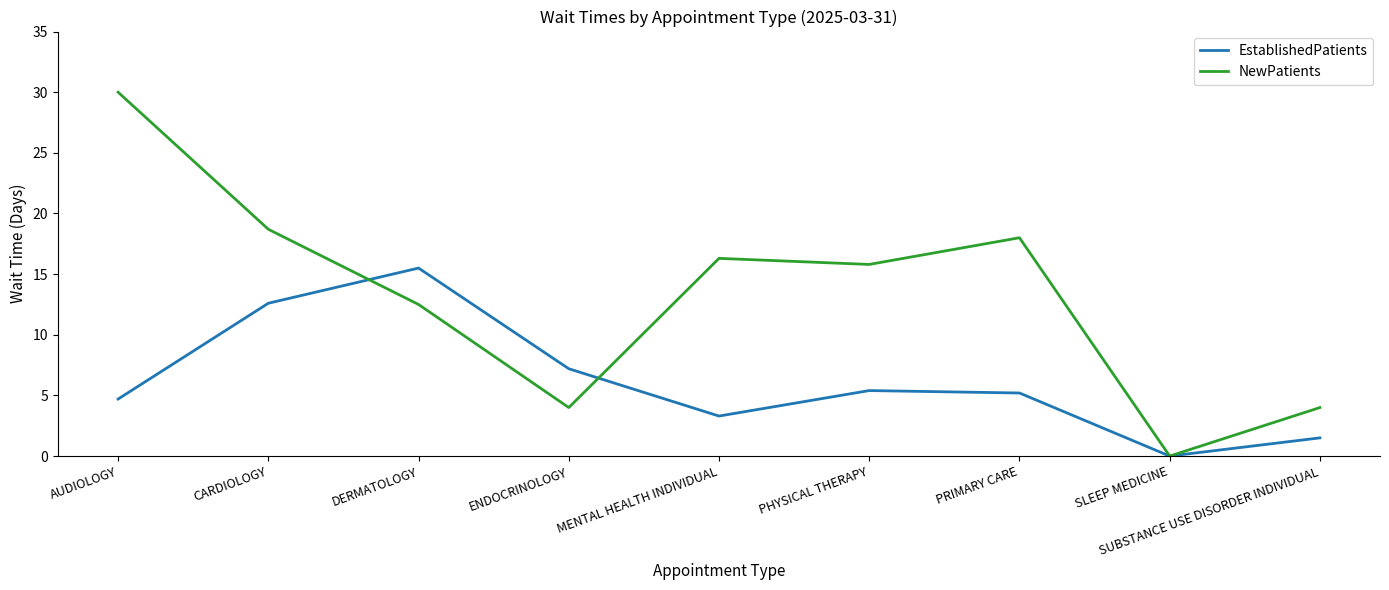

What is the sum of all EstablishedPatients values?

55.4